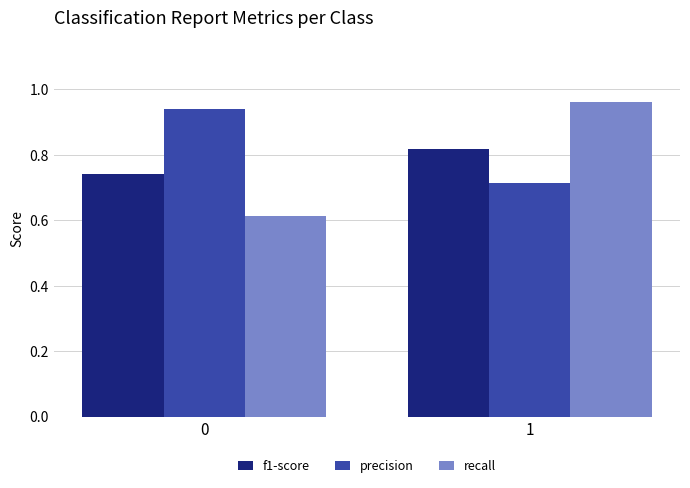

Between 0 and 1, which series saw the biggest shift?

recall